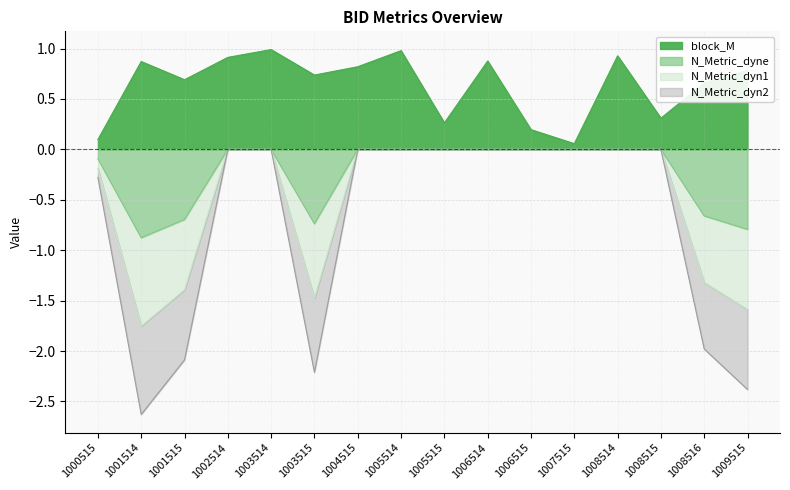

Which has a higher value, 1004515 or 1001515?

1004515